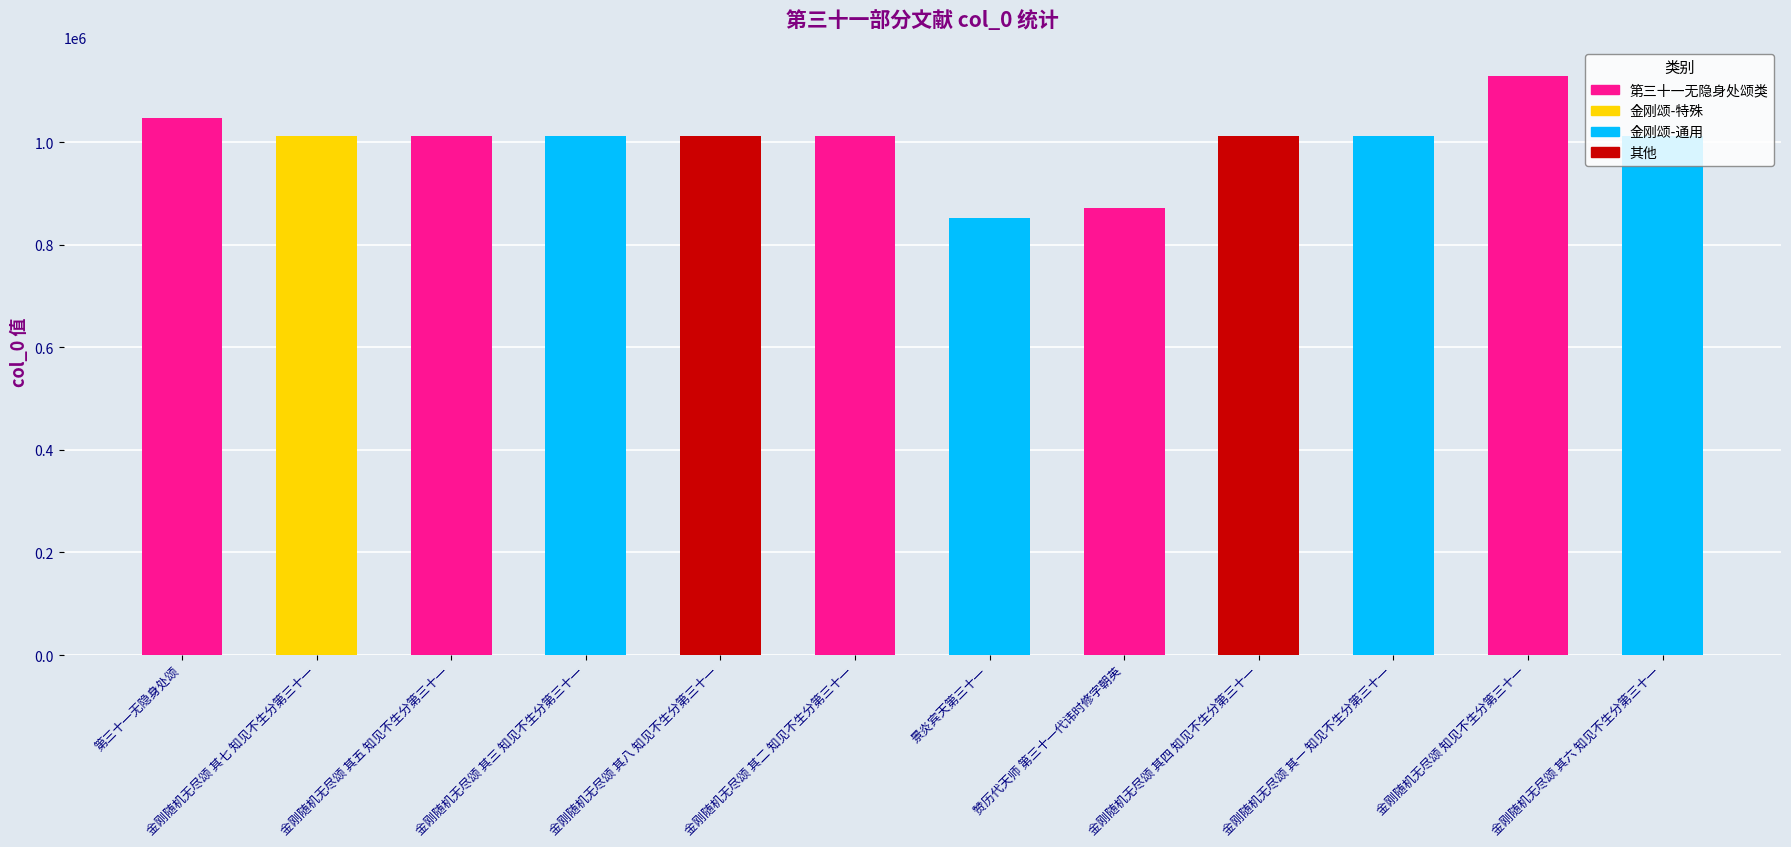

Read the value at 金刚随机无尽颂 其二 知见不生分第三十一, to the nearest 10.

1011030